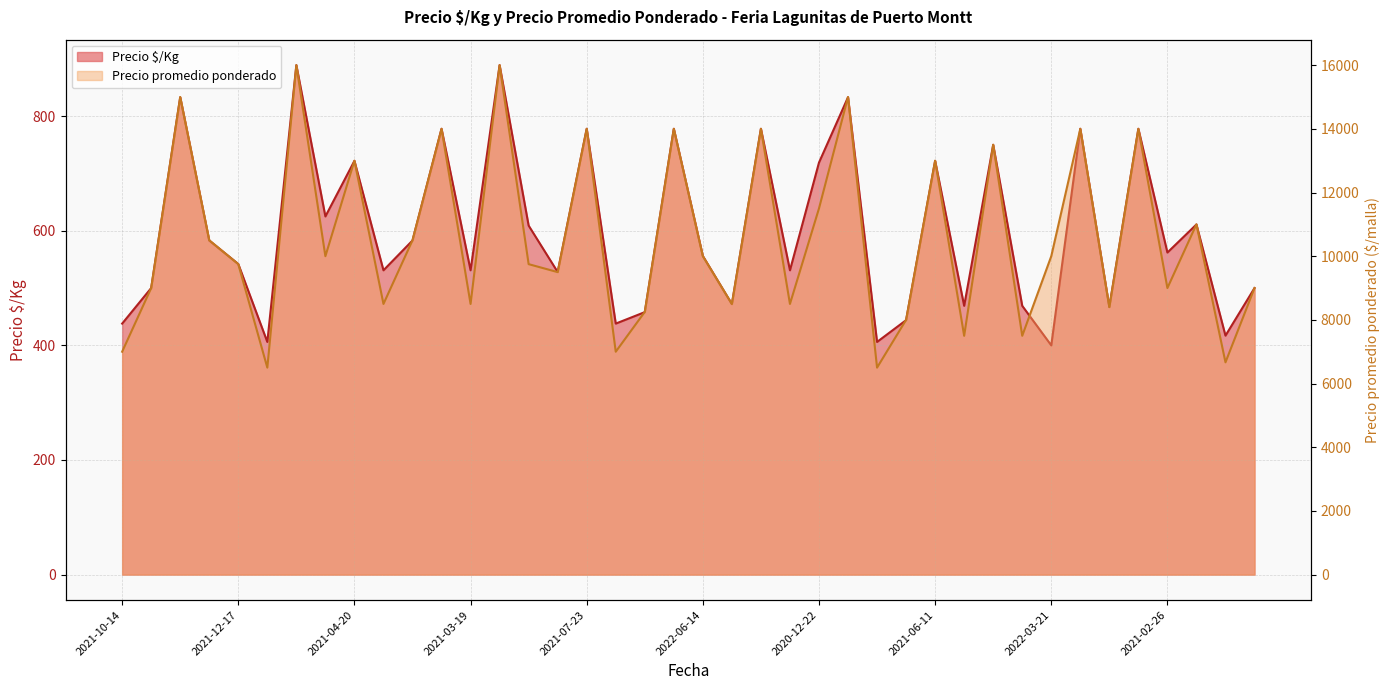

List the series in order of their peak value, highest first.

Precio promedio ponderado, Precio $/Kg